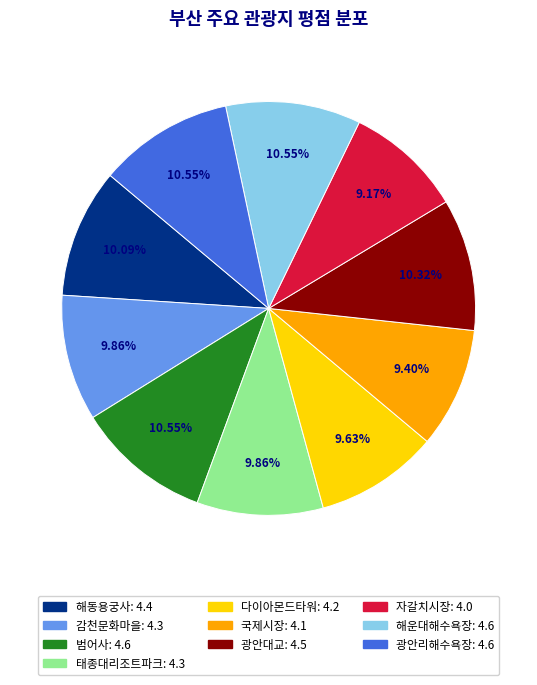

What is the ratio of the value at 해운대해수욕장 to the value at 범어사?

1.0